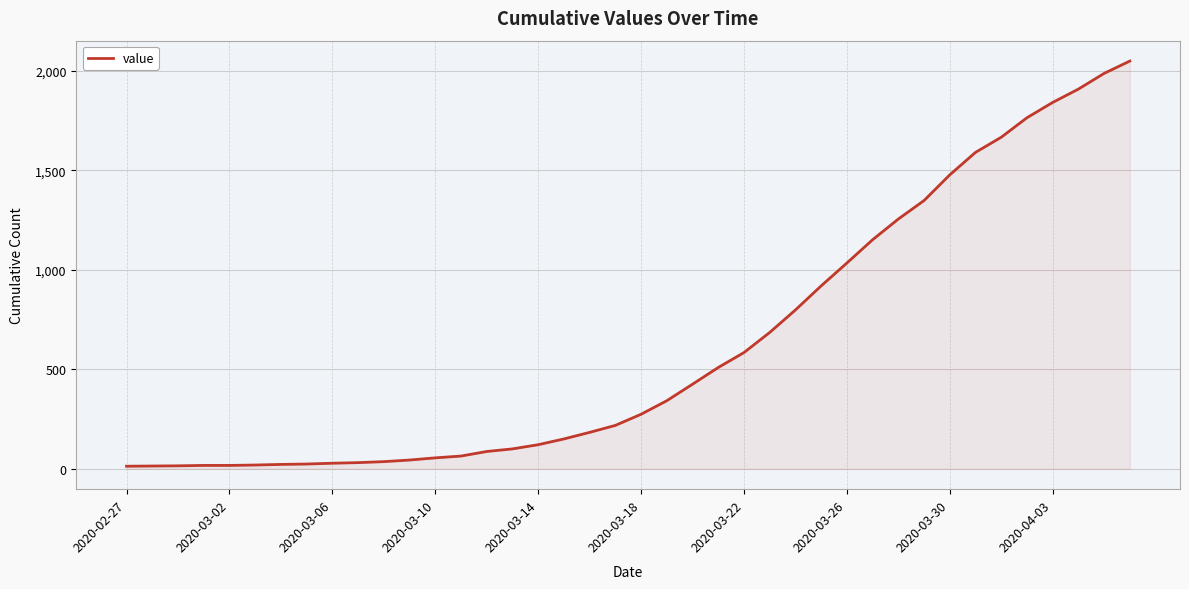

Does the chart have visible grid lines?

Yes